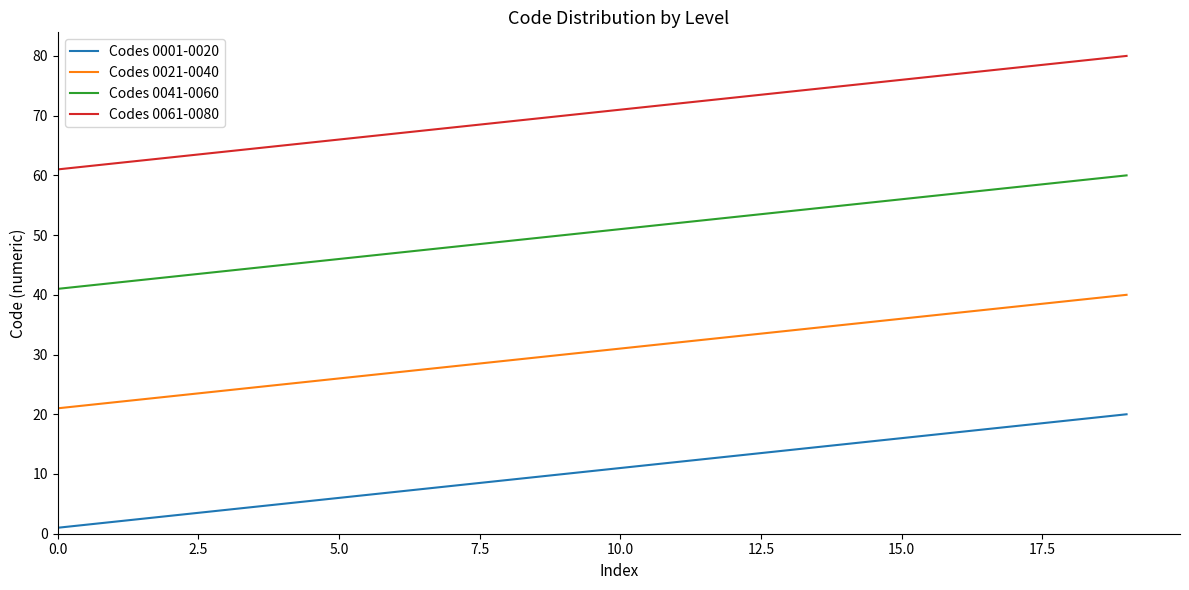

True or false: Codes 0061-0080 and Codes 0001-0020 intersect in this chart.

False